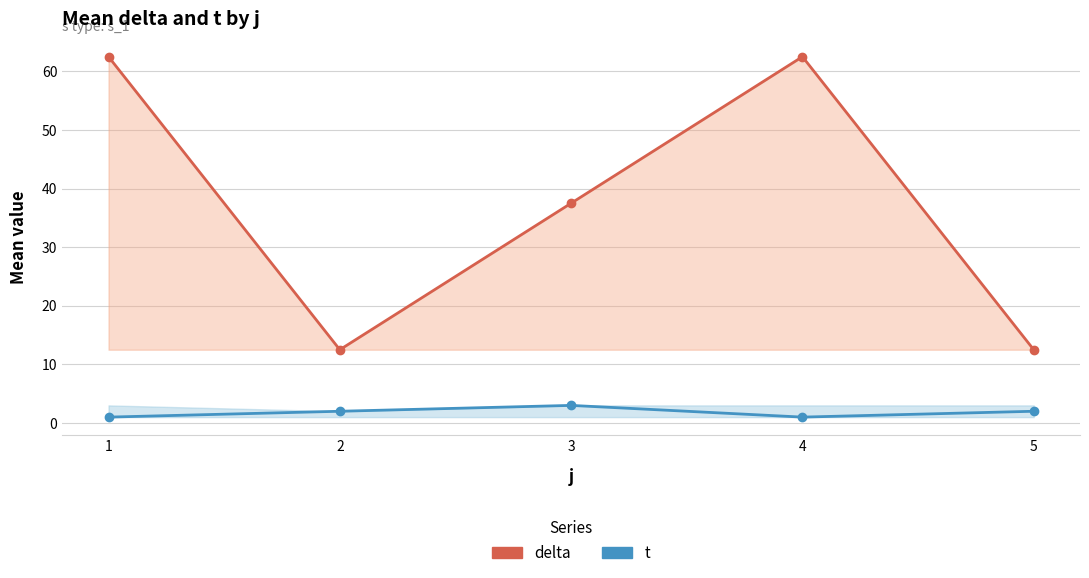

Rank the series by their average value, from highest to lowest.

delta, t